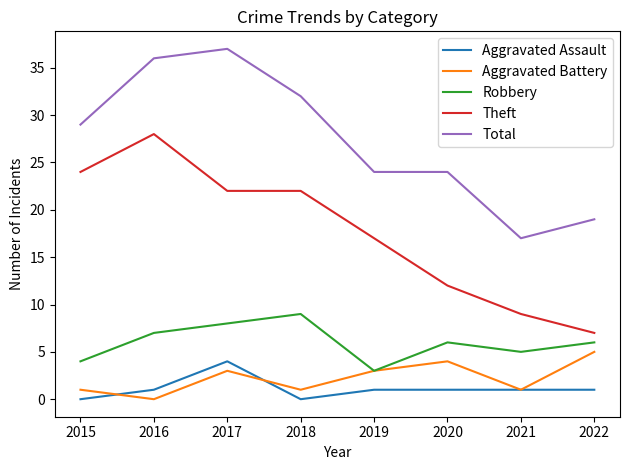

True or false: Aggravated Battery has a value of 6 at 2020.

False